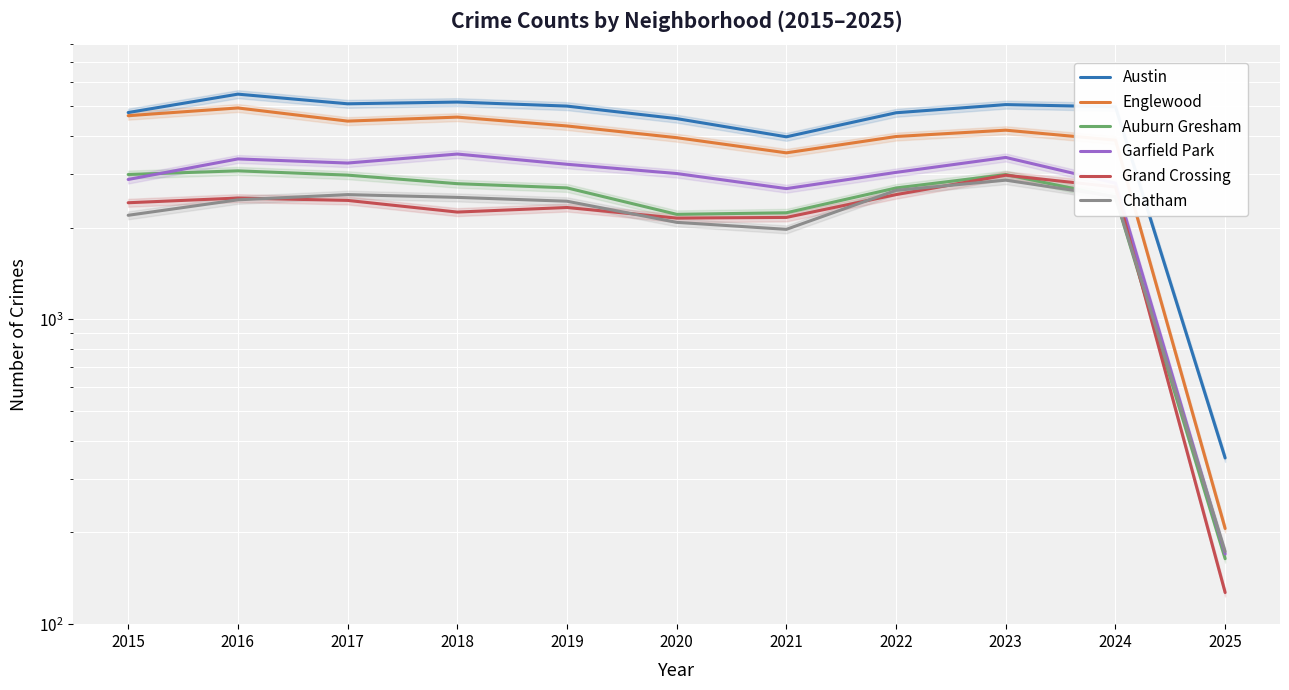

What is the total value across all series at 2016?

21817